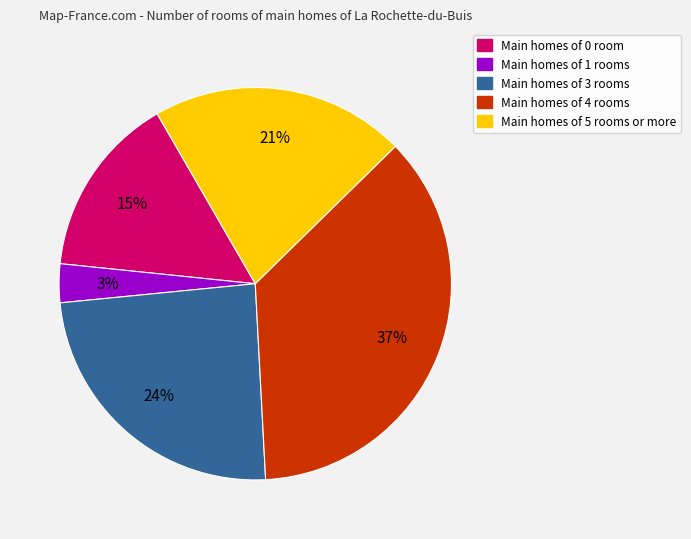

Is there a majority slice in this chart?

No